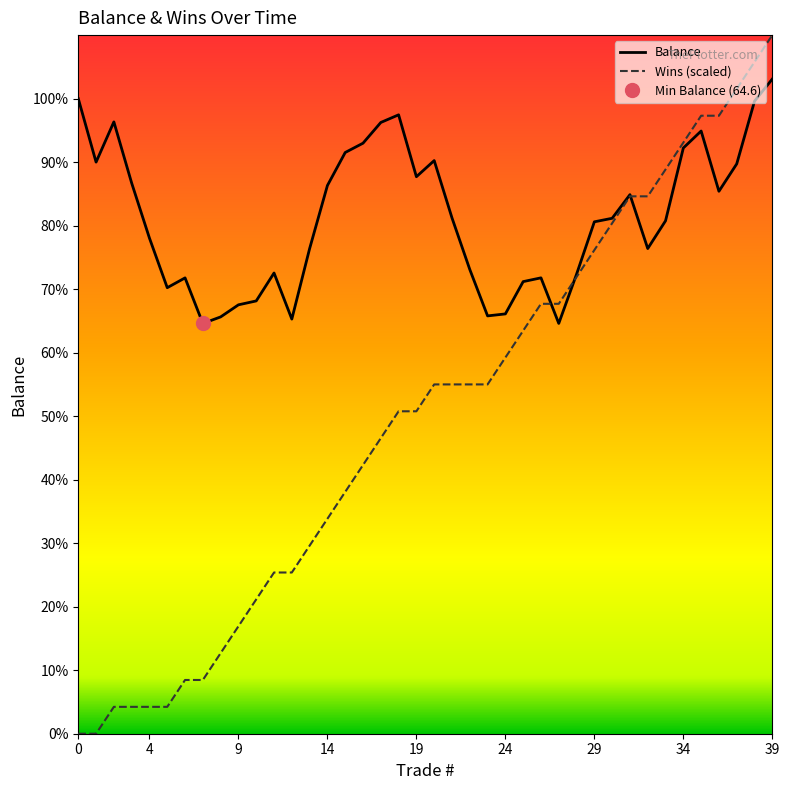

Between 24 and 27, which series saw the biggest shift?

Wins